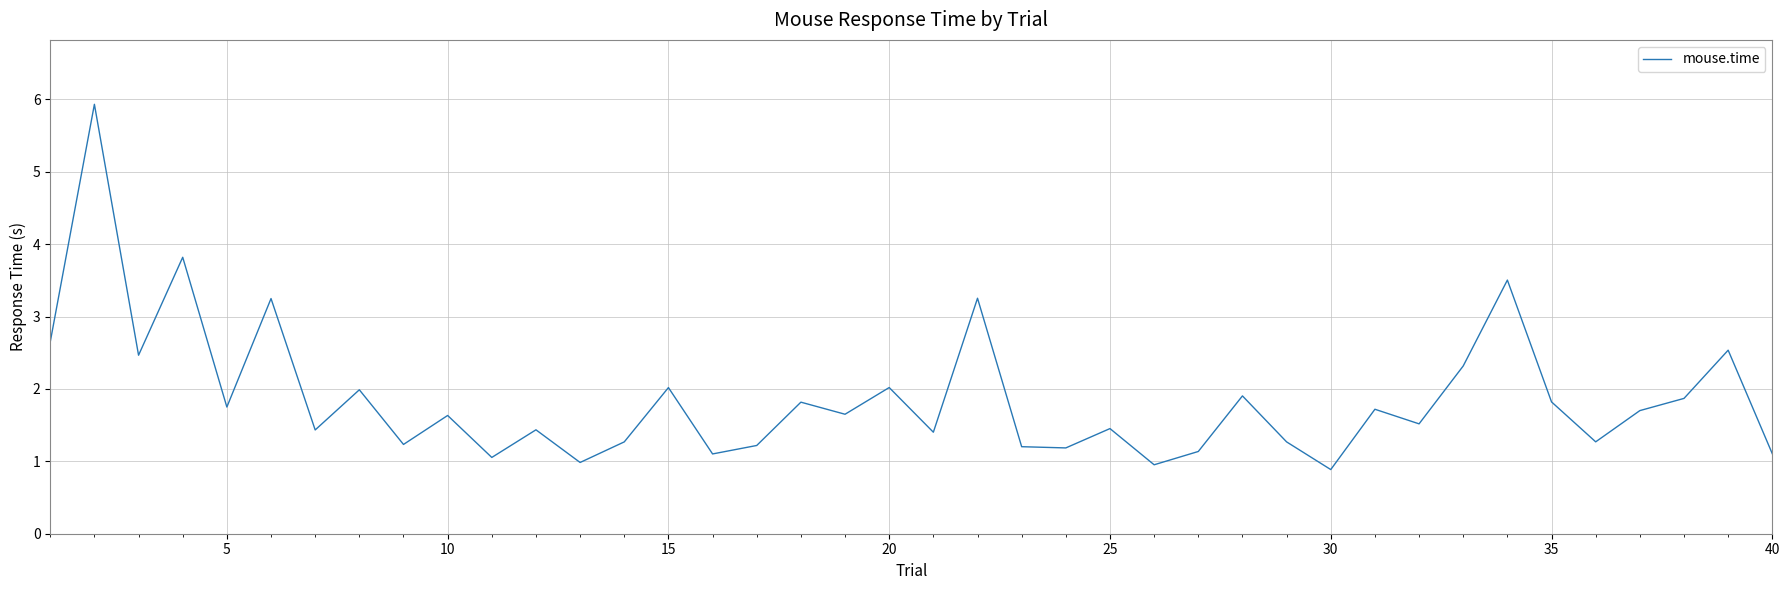

What is the sum of all values?

74.7